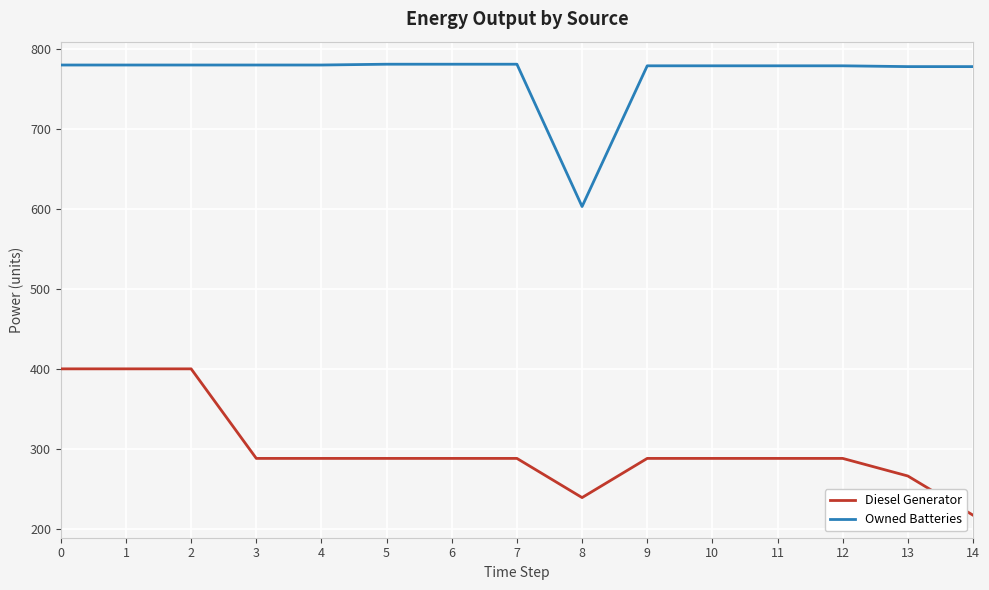

At which label does Owned Batteries reach its minimum?

8